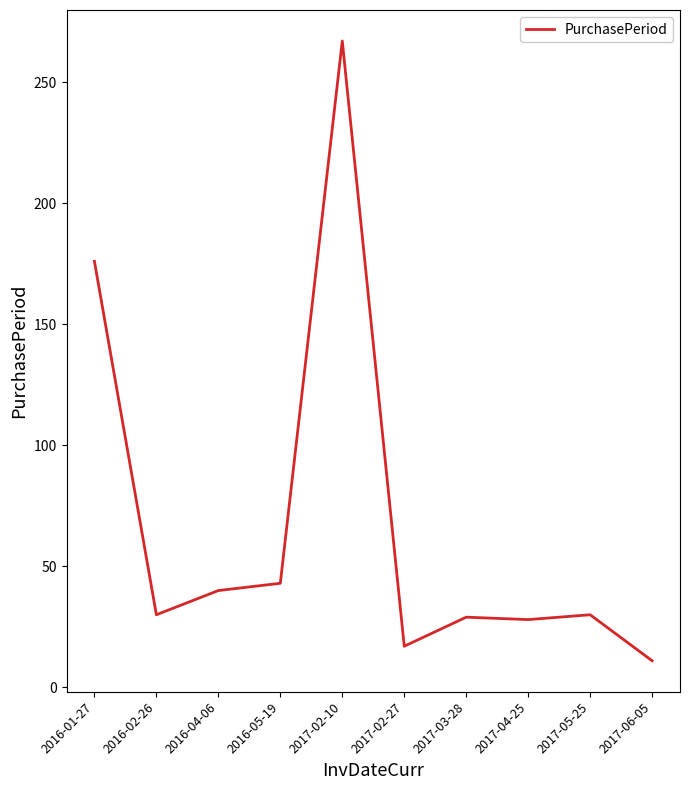

What is the sum of the values at 2017-06-05 and 2017-03-28?

40